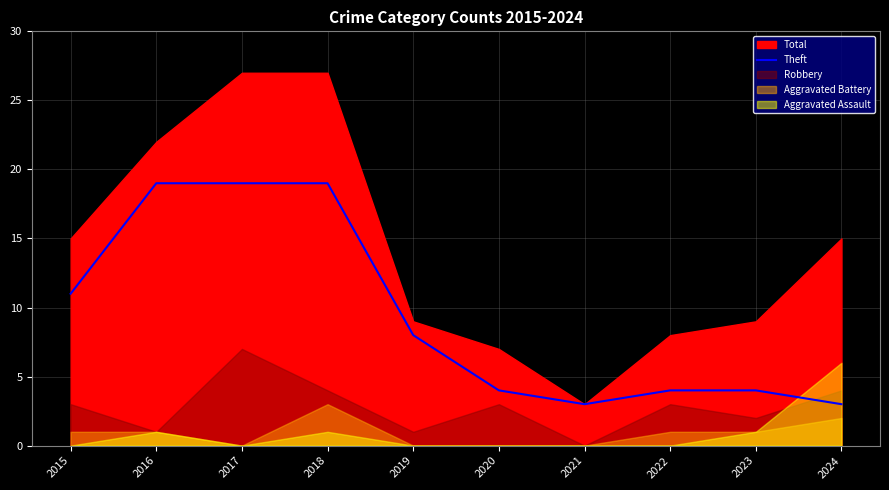

True or false: Theft has a value of 3 at 2024.

True